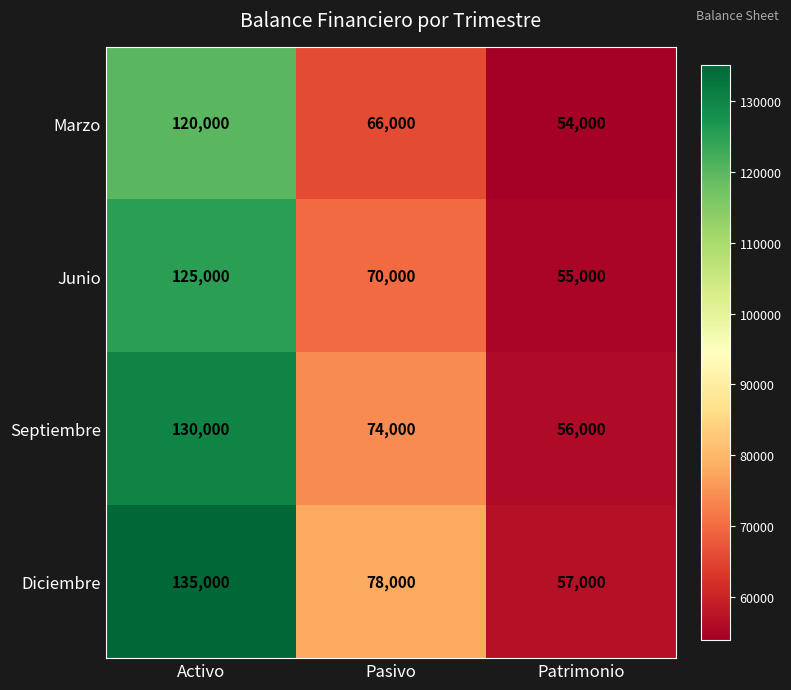

Is it true that Septiembre equals 74277 at Activo?

False